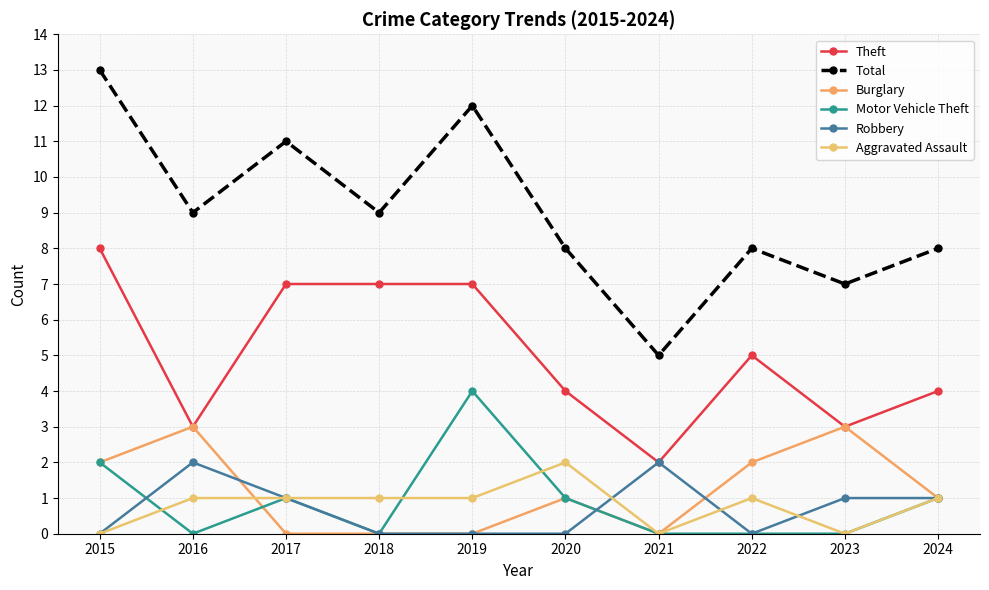

How many Total values are between 8 and 11?

6